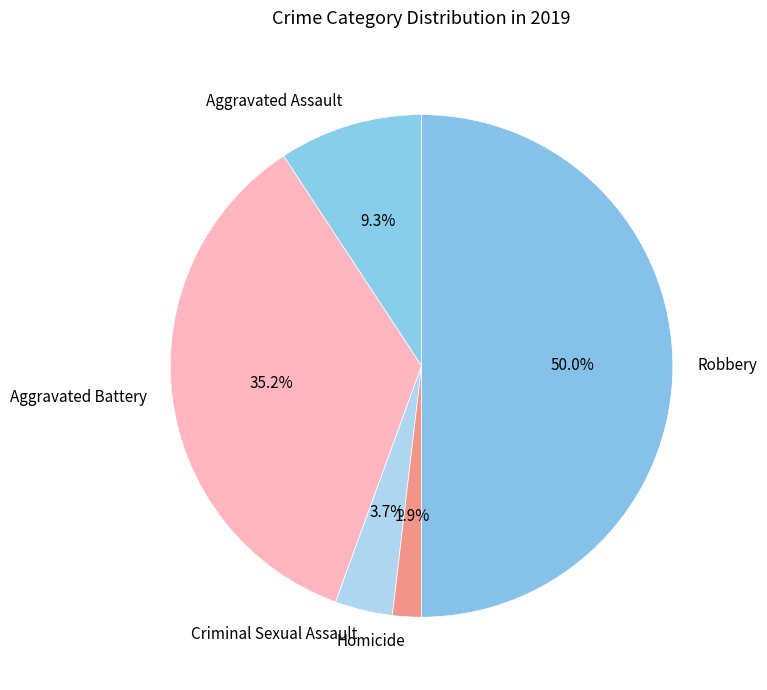

To the nearest percent, what portion does Aggravated Assault represent?

9%